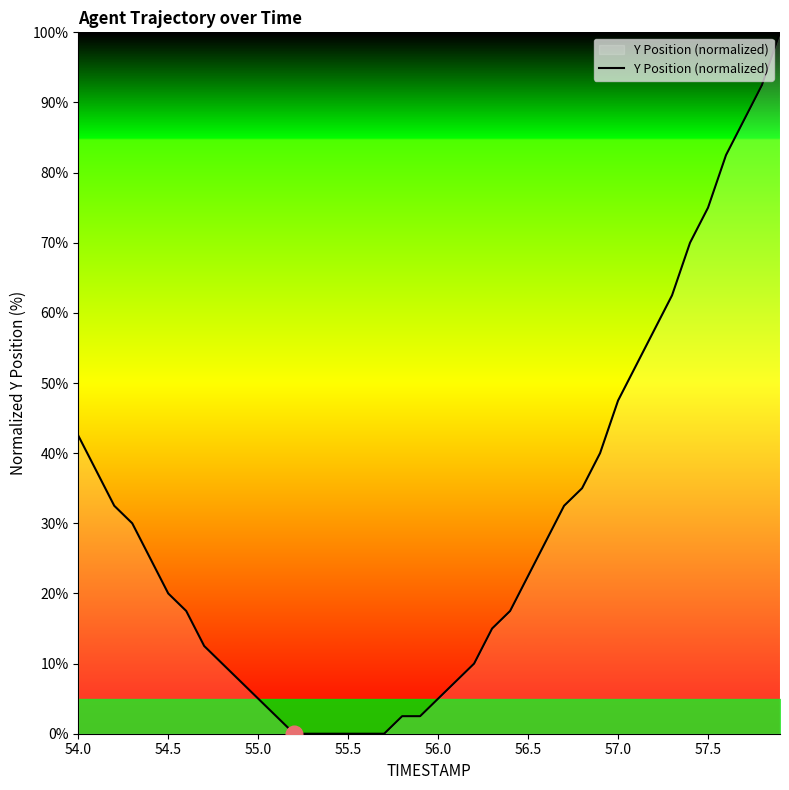

What is the maximum value shown in the chart?

100.0